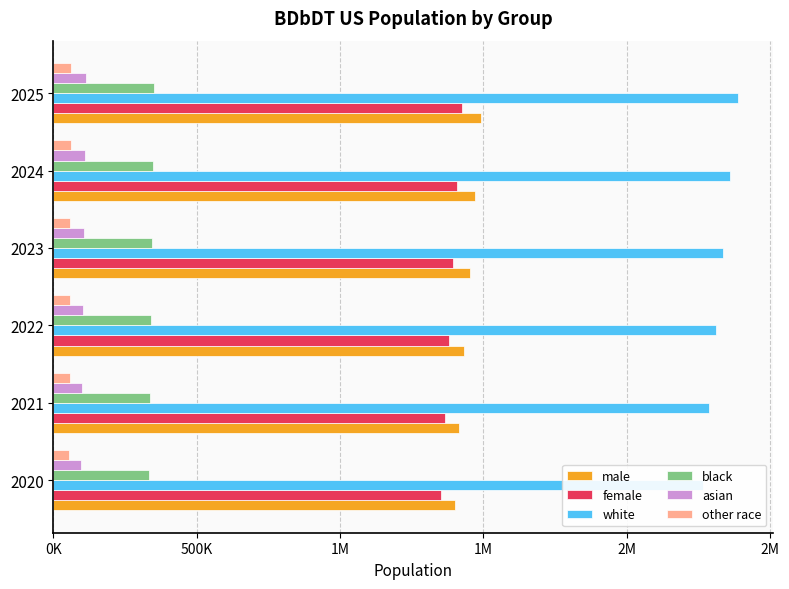

Reading right to left, list all the values displayed in this chart.

male: 1490023	1470351	1451474	1433335	1415904	1399014
female: 1425115	1407974	1392289	1378001	1364899	1352797
white: 2389358	2361634	2335658	2311305	2288372	2266508
black: 351241	346991	342968	339204	335694	332414
asian: 112427	109158	106023	103074	100313	97716
other race: 62112	60542	59114	57753	56424	55173